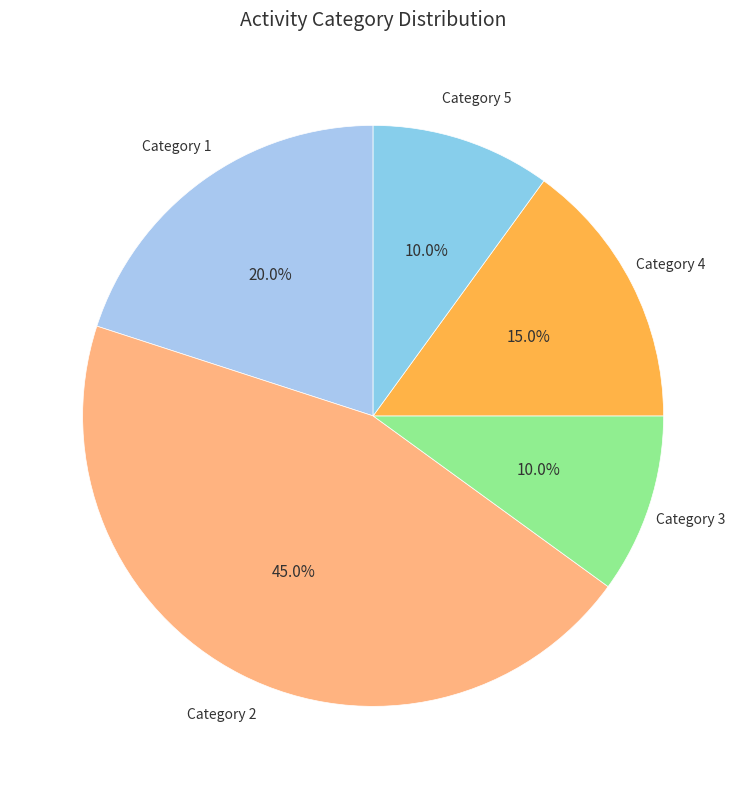

Is there any slice that represents more than half of the pie?

No